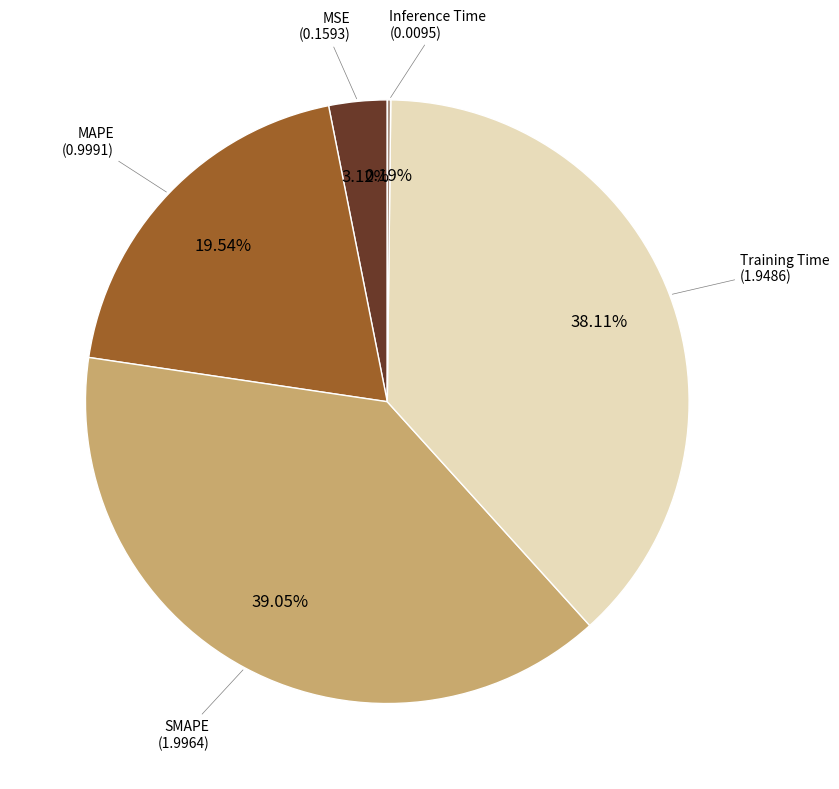

To the nearest percent, what is the average slice percentage?

20%